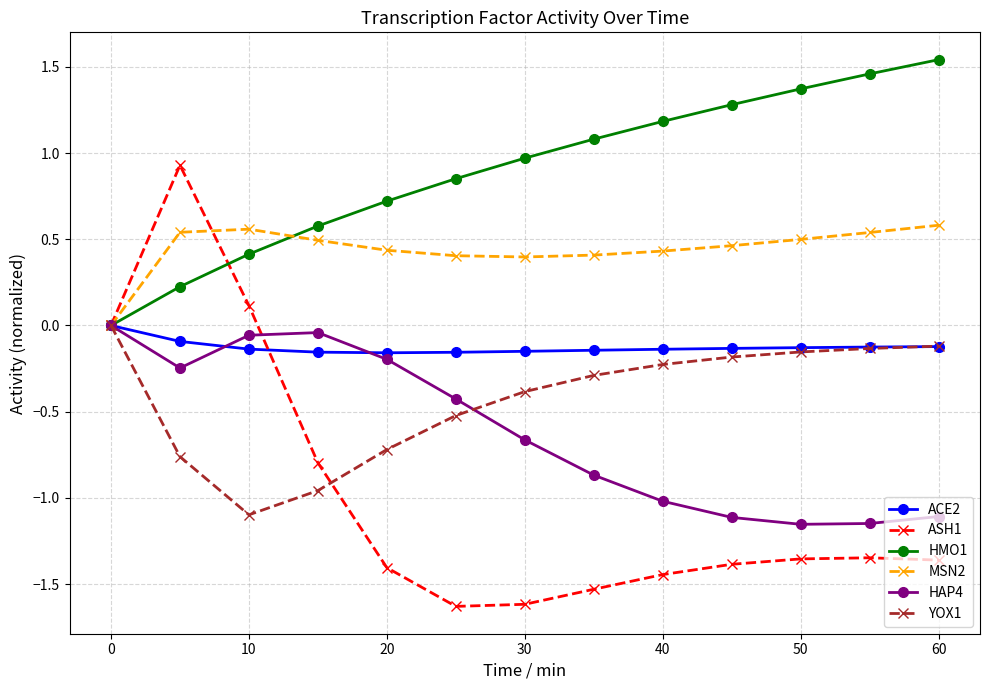

What is the value of the ASH1 point at the 6th from the left?

-1.6